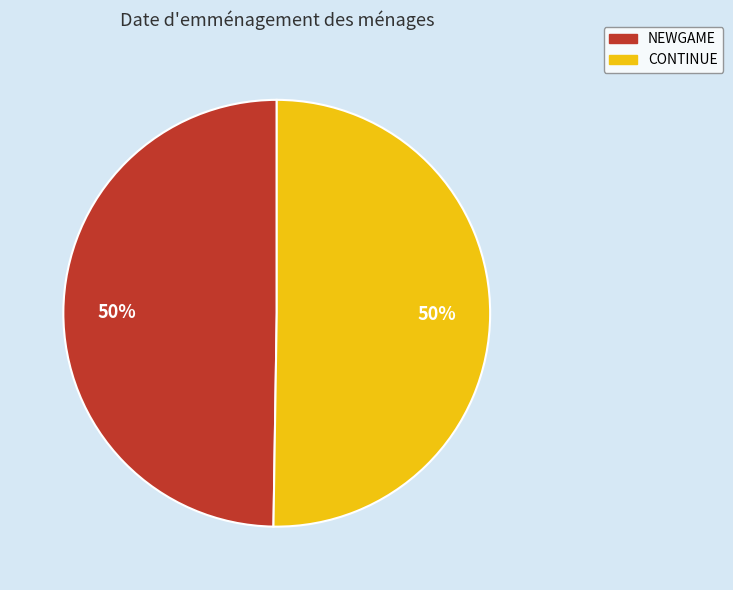

What is the ratio of the value at NEWGAME to the value at CONTINUE?

1.0